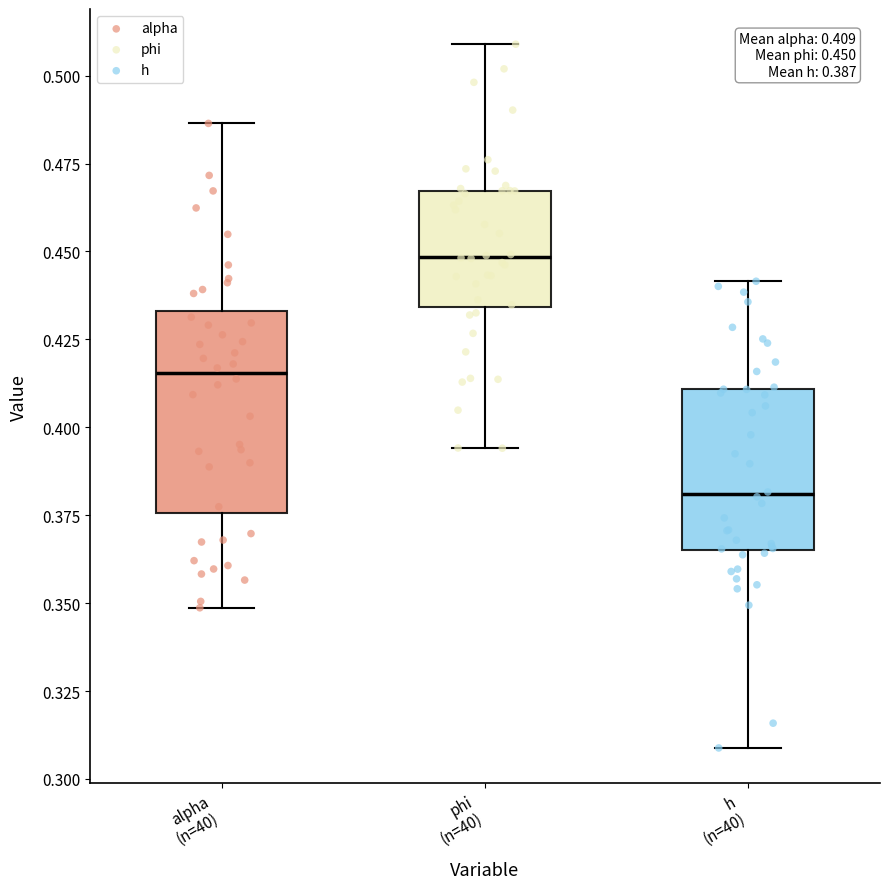

Comparing the boxes themselves (not the whiskers), which one is the tallest?

alpha (n=40)